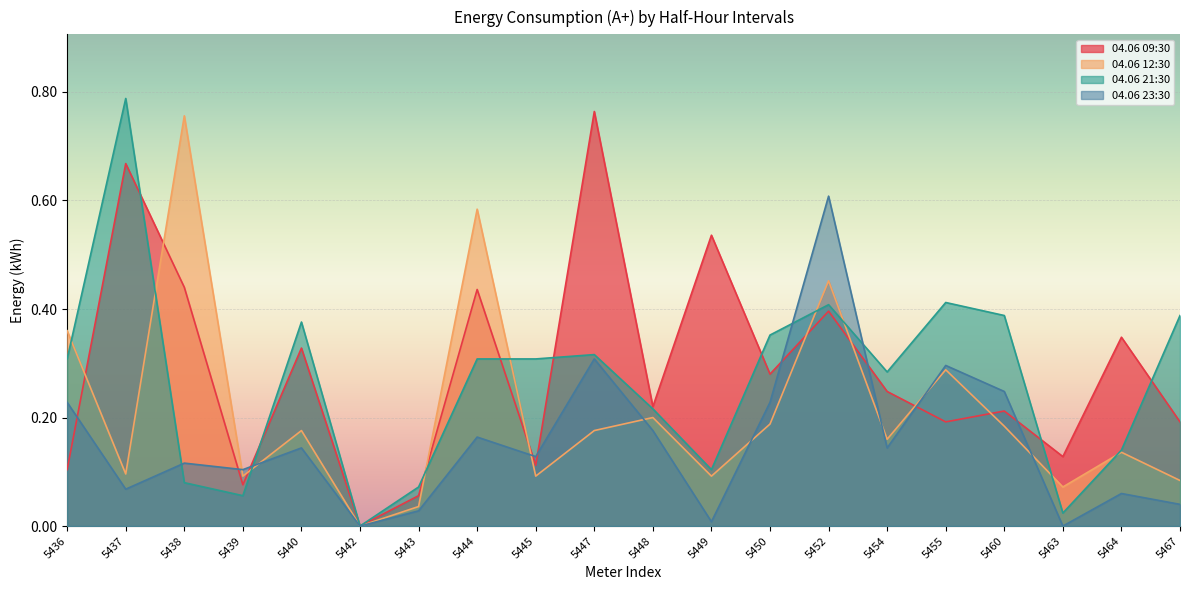

In 04.06 23:30, how many points are lower than both neighbors (excluding endpoints)?

7